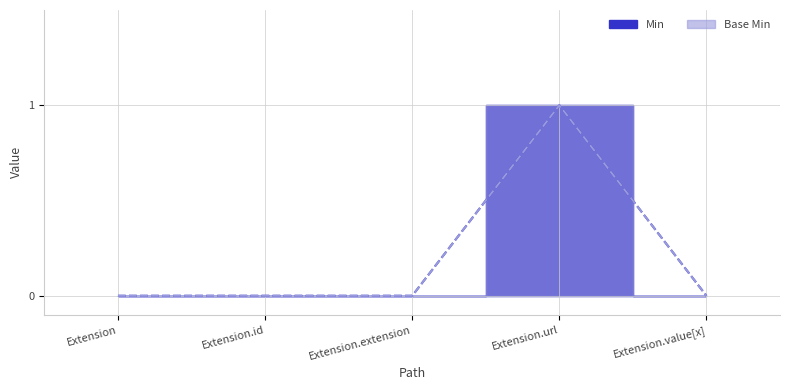

What is the greatest value displayed?

1